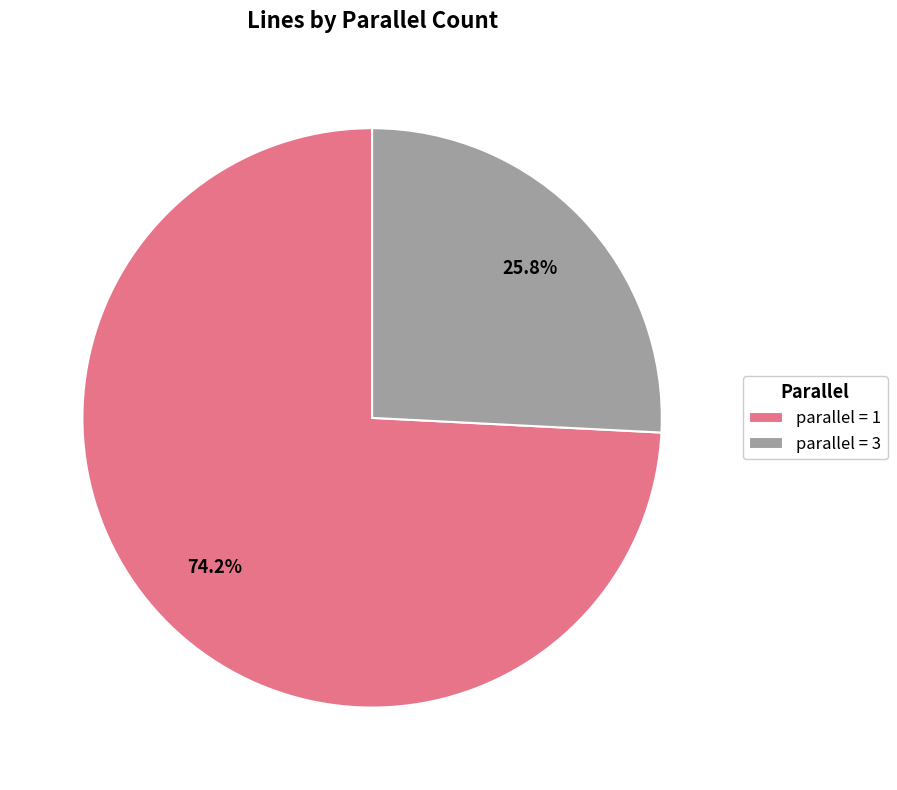

Is there a majority slice in this chart?

Yes